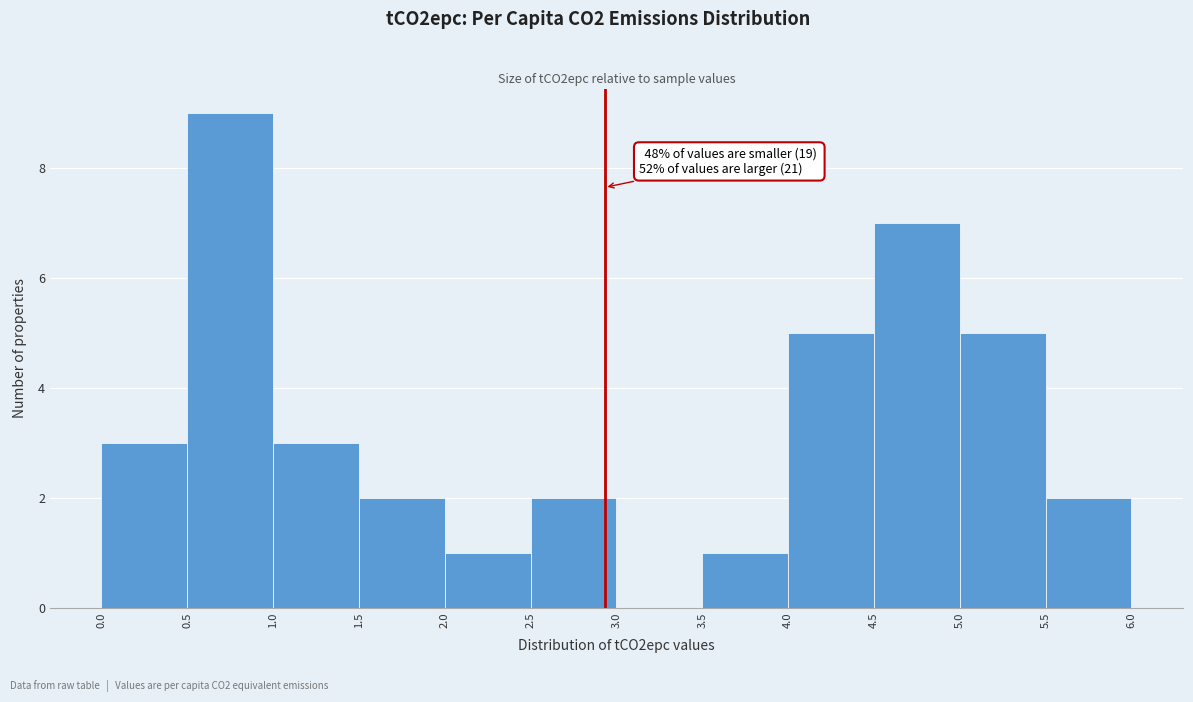

Over which range of the x-axis is the bar tallest?

0.5 to 1.0